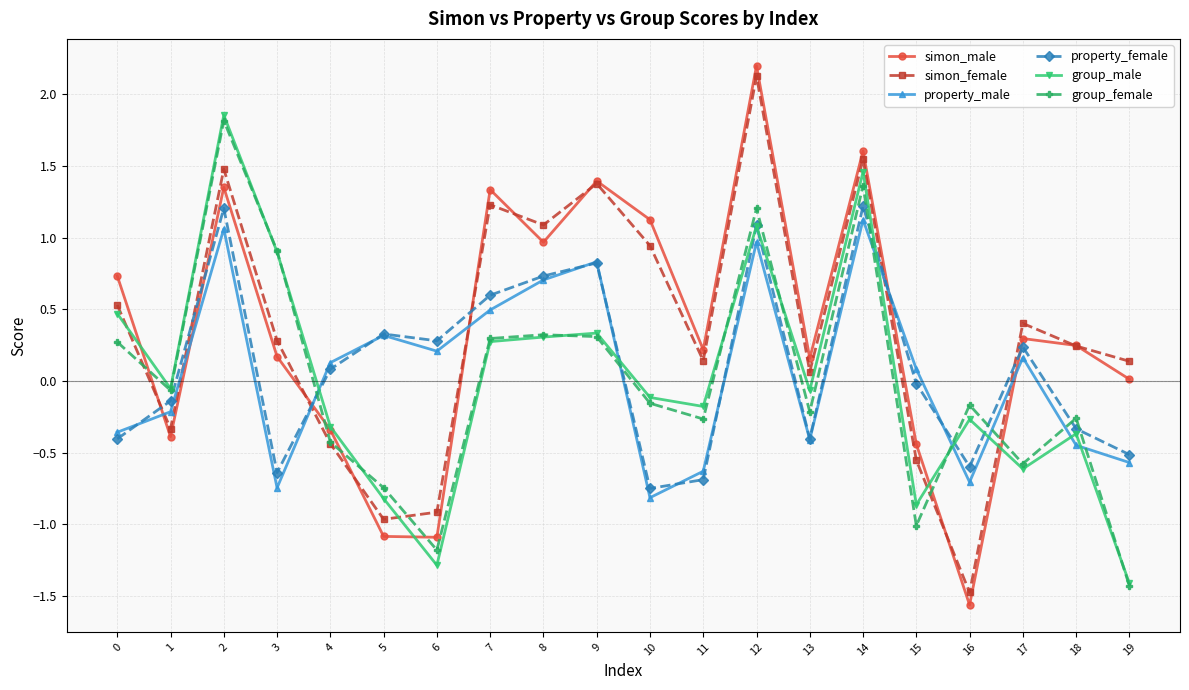

How many interior local peaks does the simon_female series have?

6